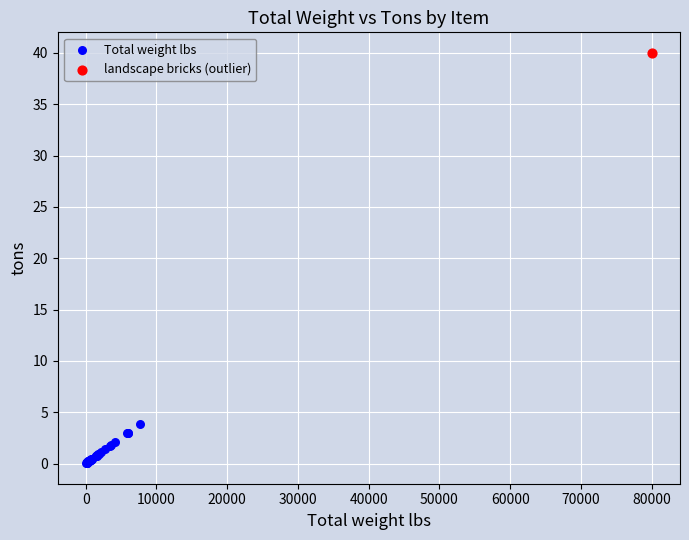

What are all the series names shown in the legend?

Total weight lbs, landscape bricks (outlier)